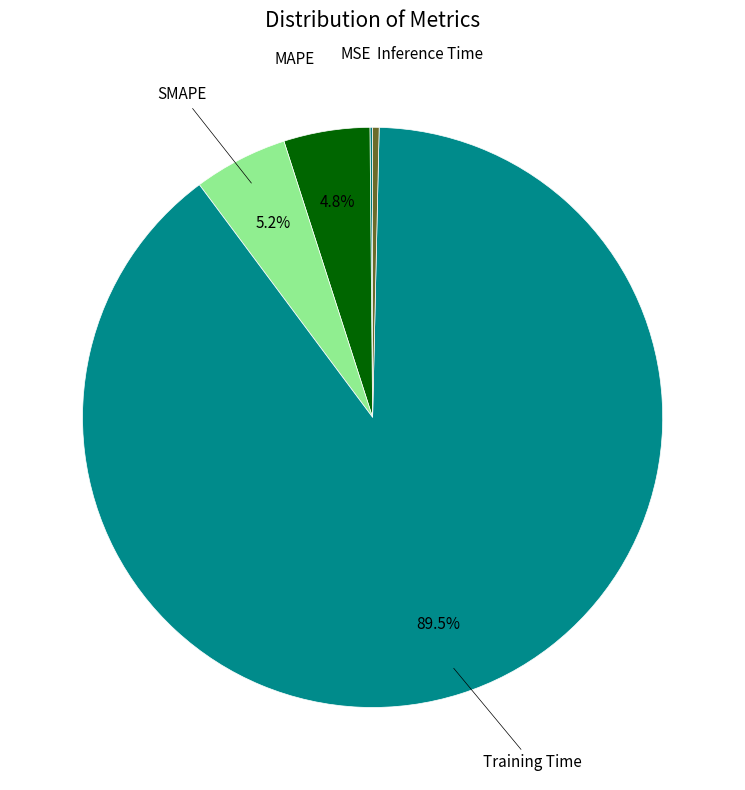

Do MAPE and Training Time together represent more than half of the pie?

Yes